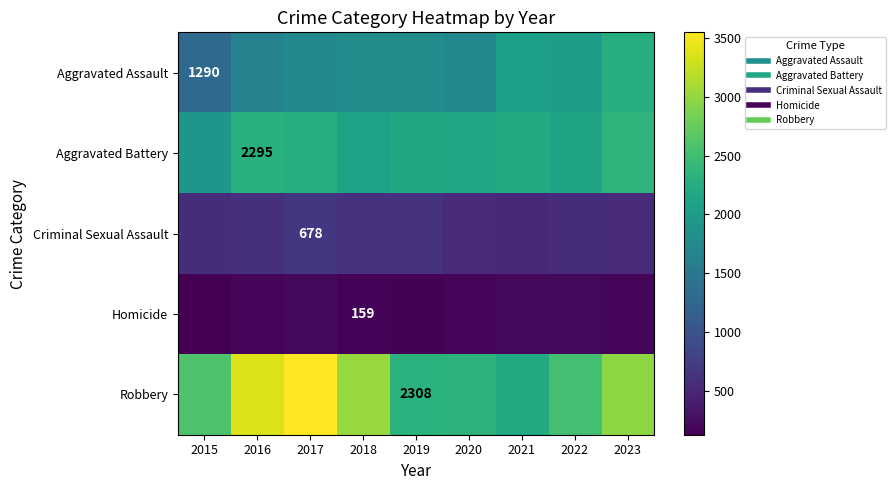

What is the approximate value of Criminal Sexual Assault at 2015, to the nearest 5?

570